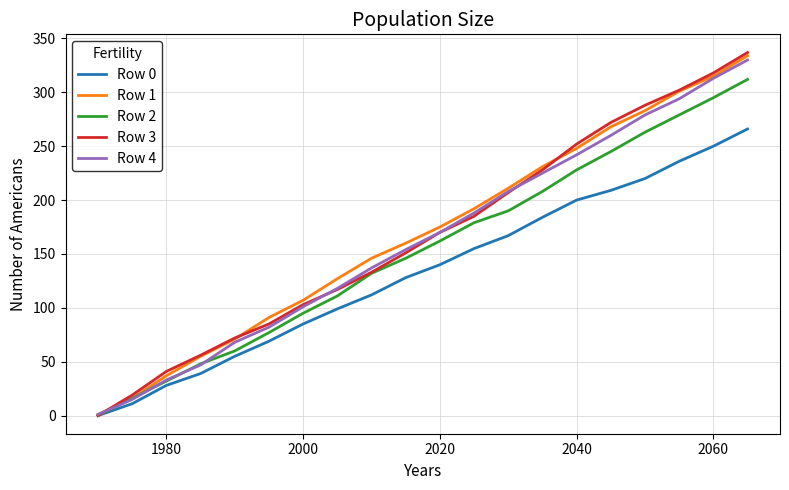

What is the maximum value shown in the chart?

337